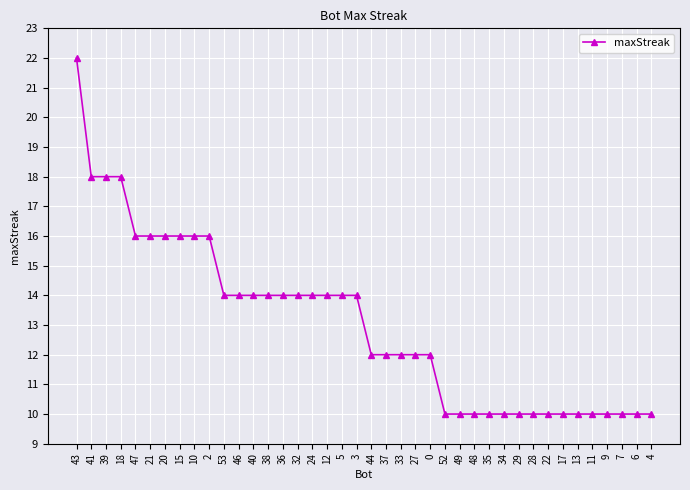

How many values are between 10 and 16?

36